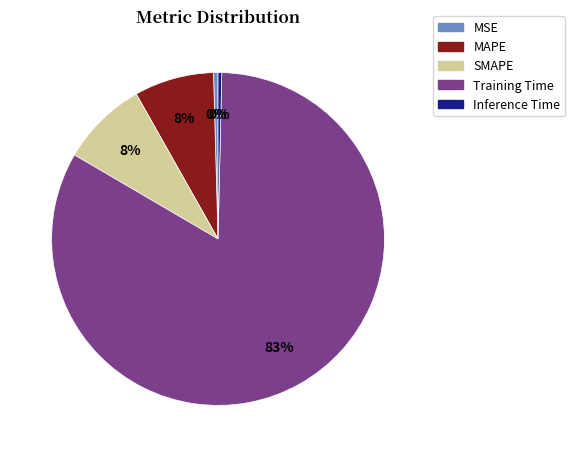

Count the number of slices in the pie.

5